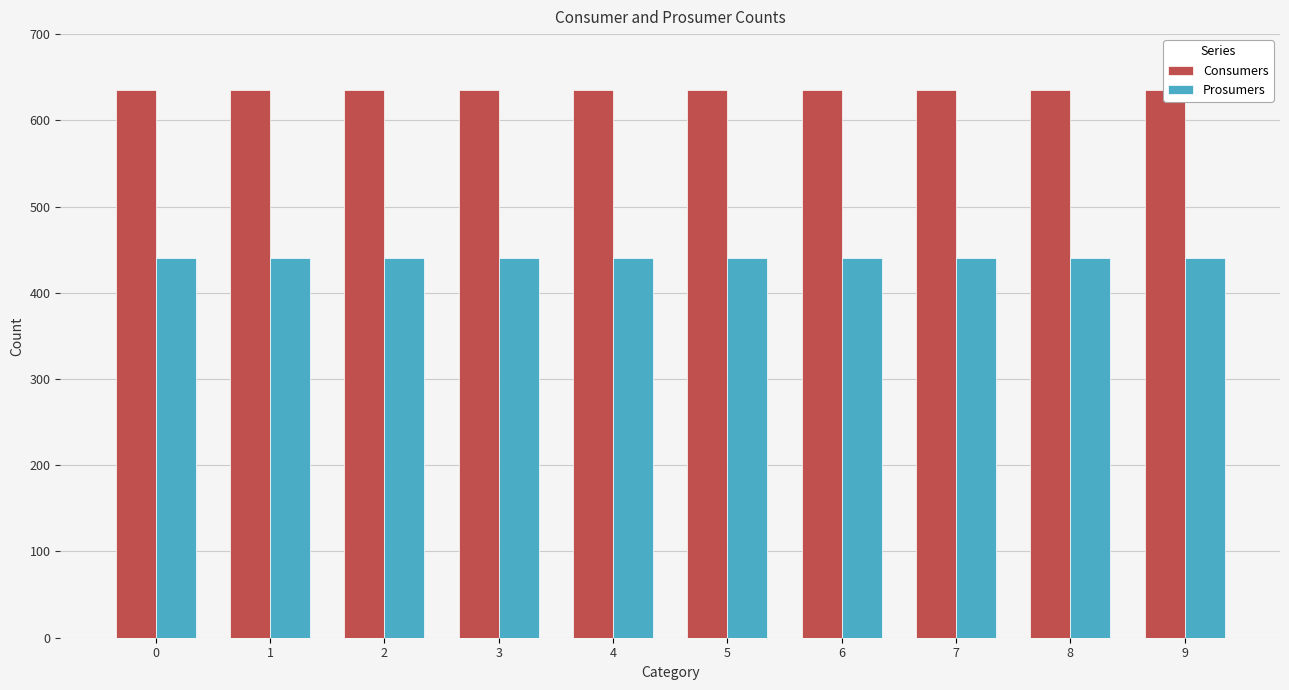

How many data points does each series have?

10